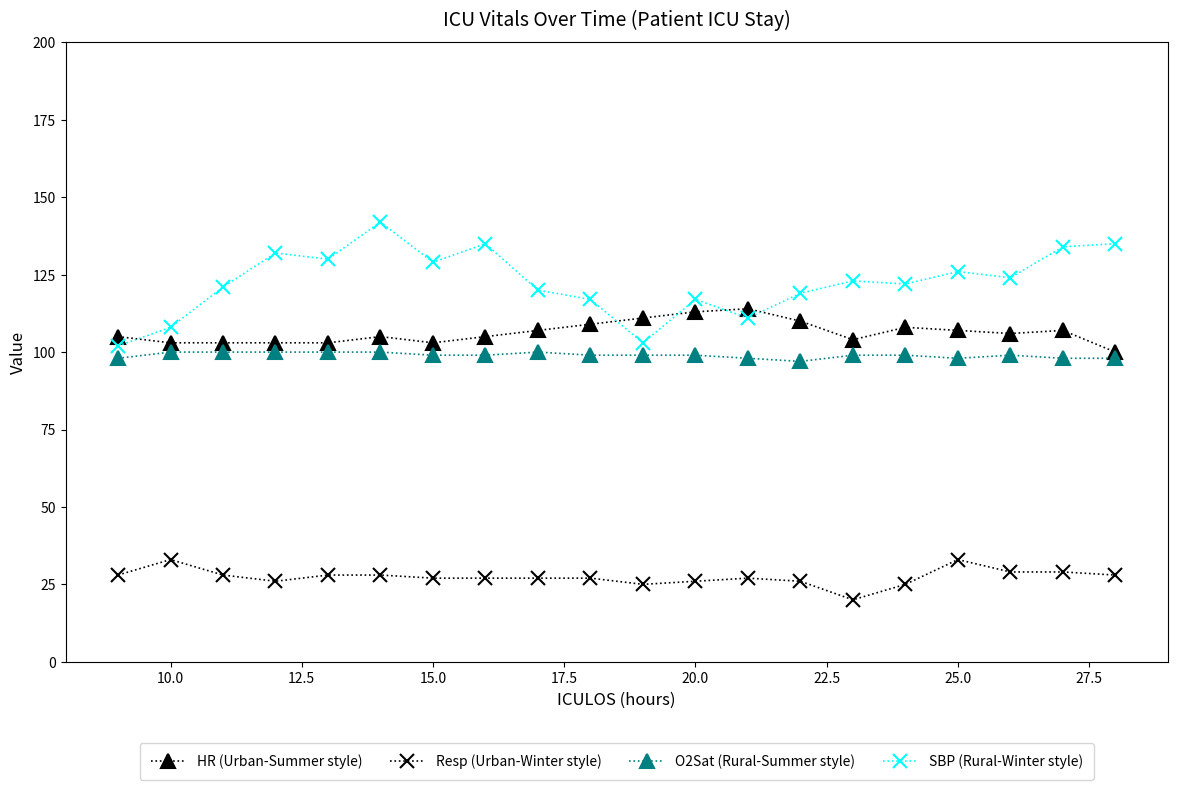

At how many categories does at least one series exceed 84?

20